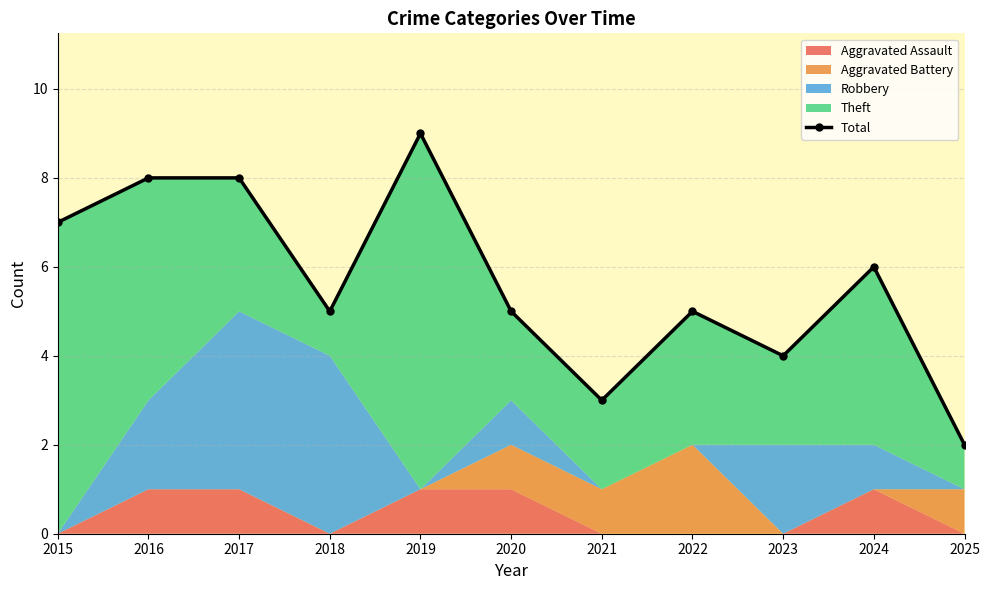

True or false: there are more than 1 points higher than both neighbors.

True